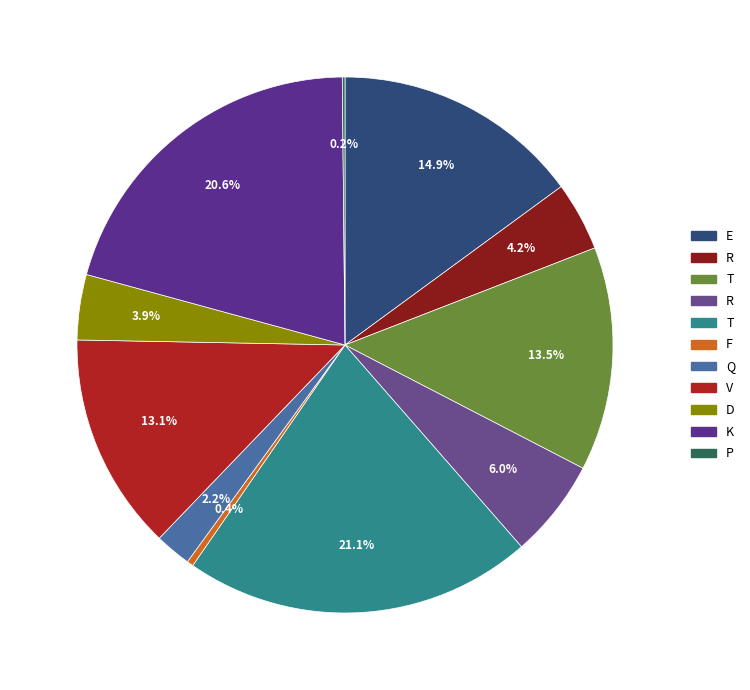

Rank the categories by value from lowest to highest.

P, F, Q, D, R, R, V, T, E, K, T